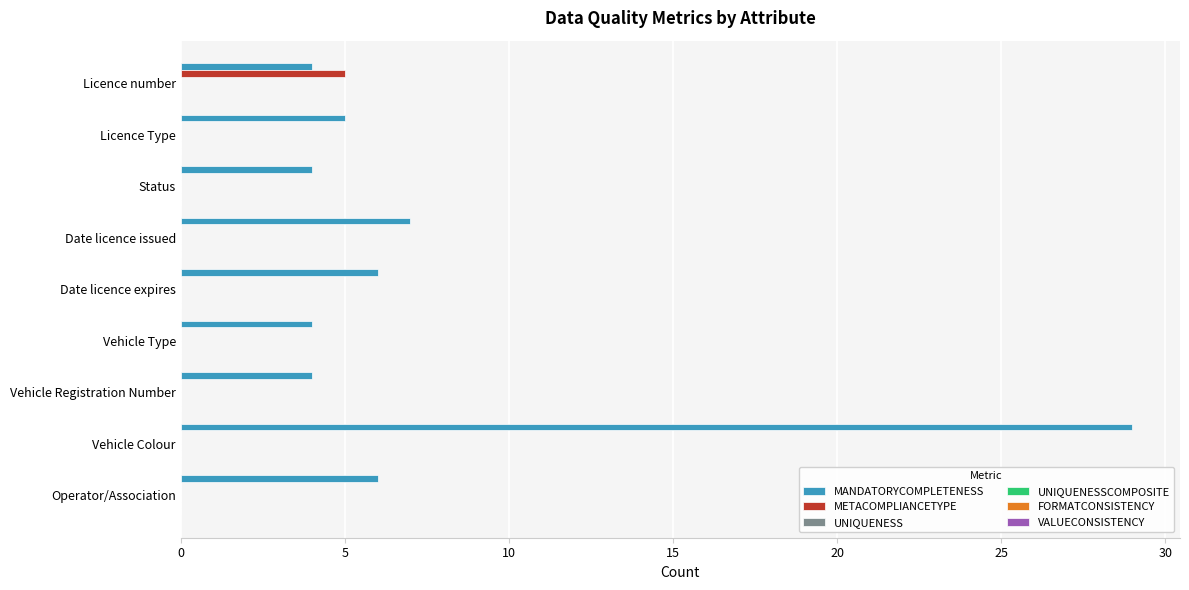

What is the maximum value shown in the chart?

29